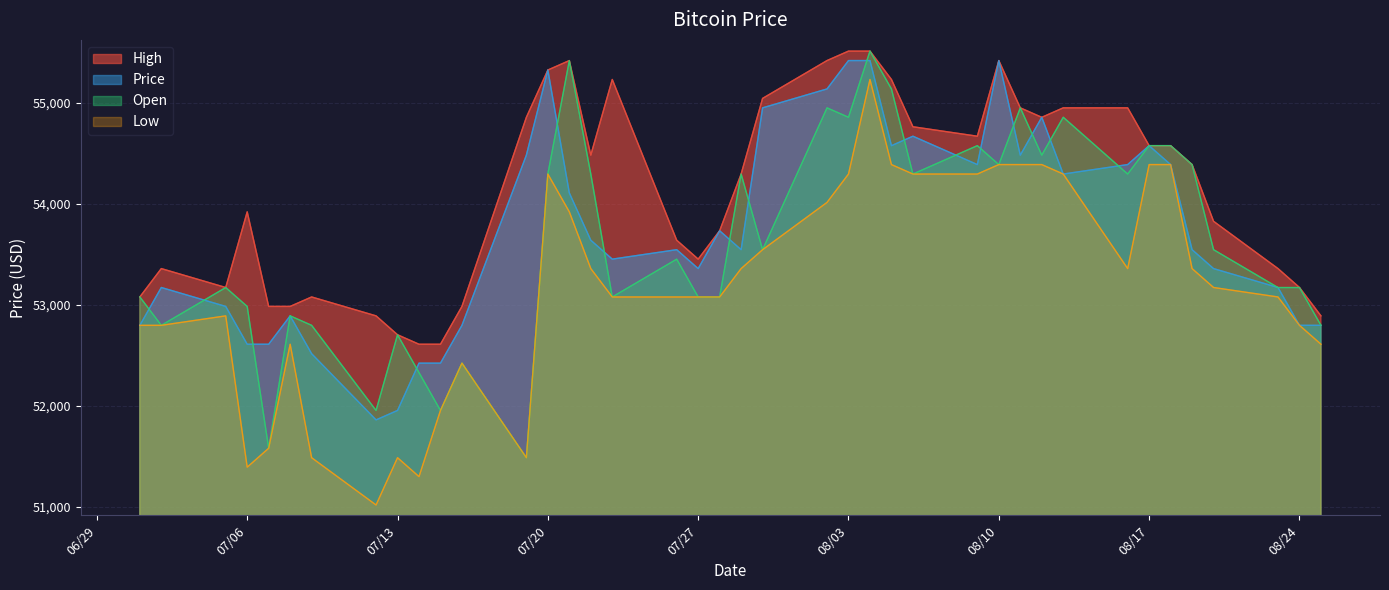

What is the minimum value for Low?

51021.3